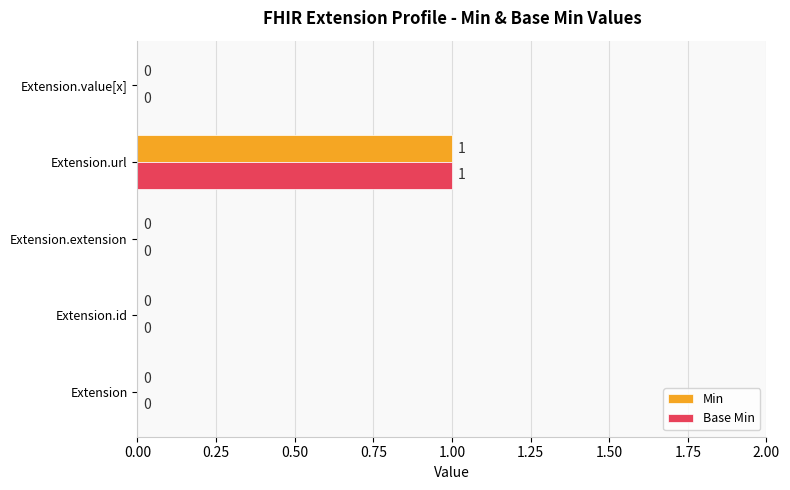

Which label corresponds to the largest value in the chart?

Extension.url